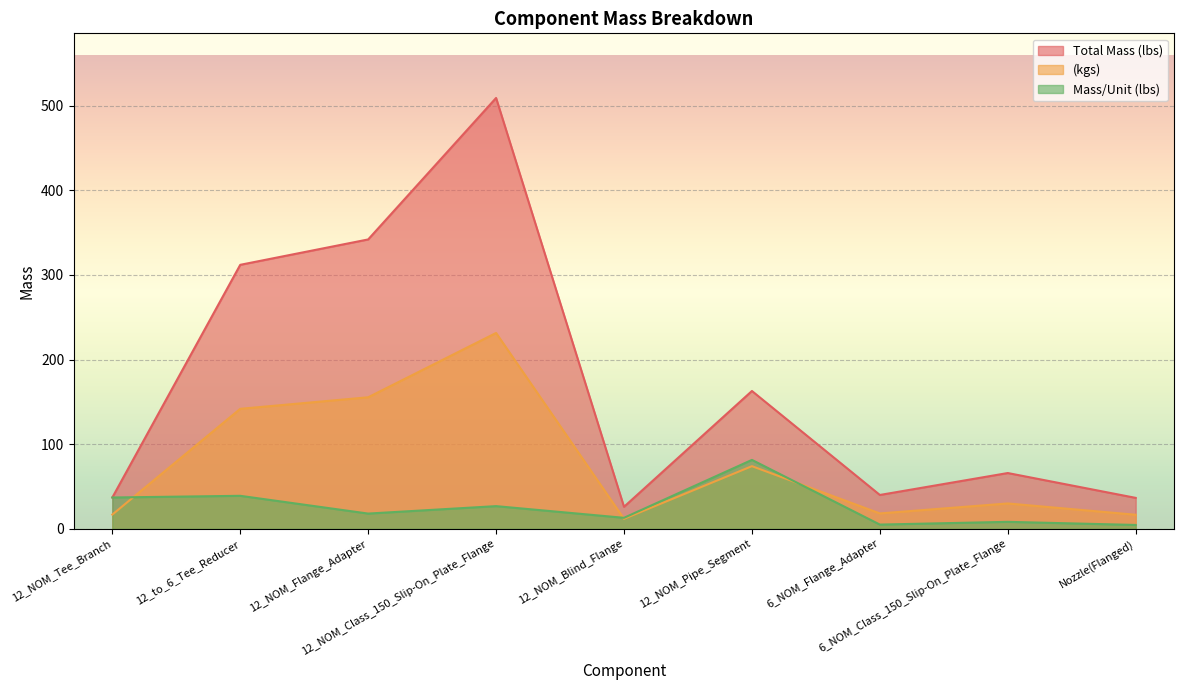

What is the minimum value for (kgs)?

11.8